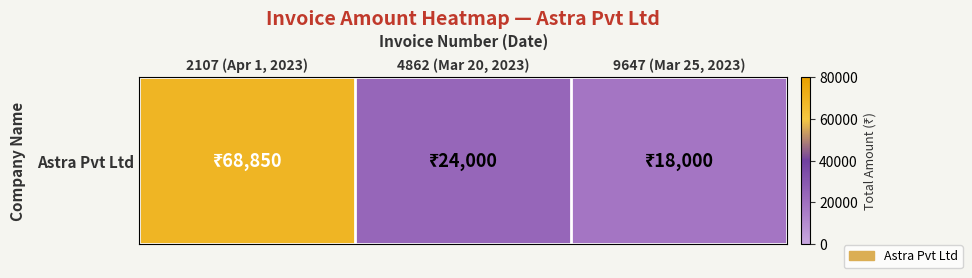

Reading left to right, extract all data points from this chart.

2107 (Apr 1, 2023)=68850	4862 (Mar 20, 2023)=24000	9647 (Mar 25, 2023)=18000